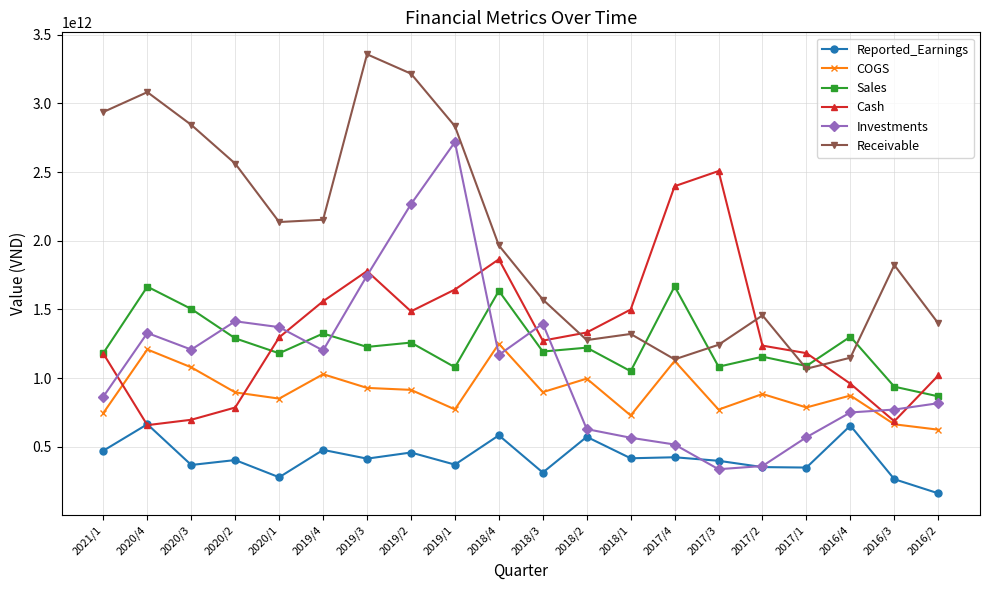

List the series in order of their peak value, lowest first.

Reported_Earnings, COGS, Sales, Cash, Investments, Receivable